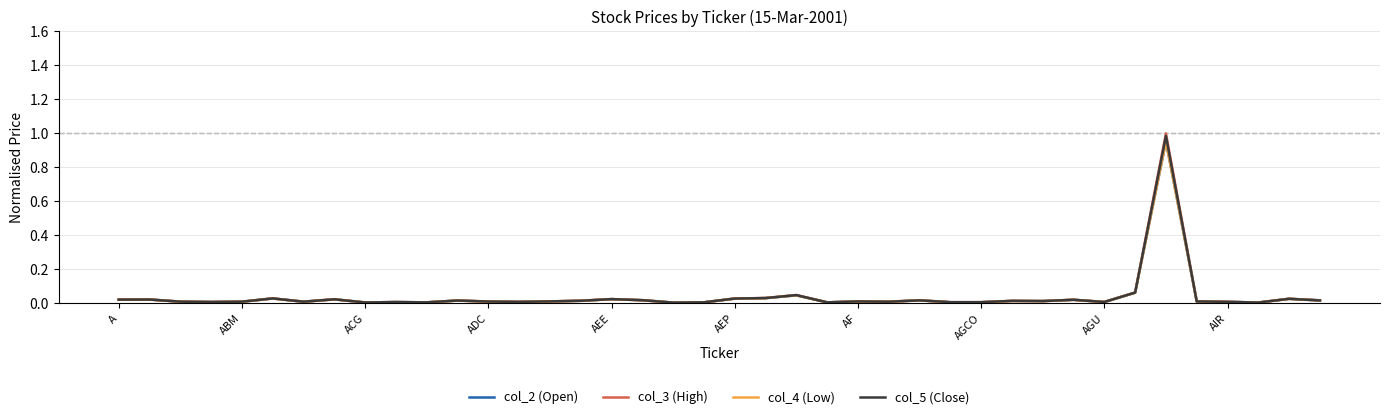

Which series has the widest spread of values?

col_3 (High)